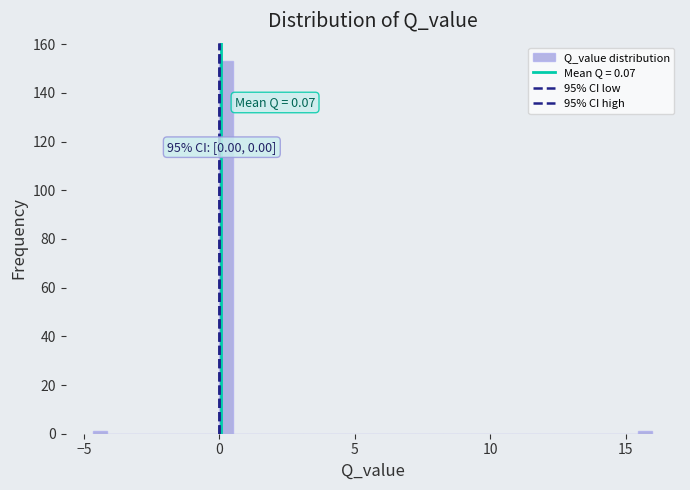

Read against the x-axis, roughly where is the centre of the tallest bar?

0.0